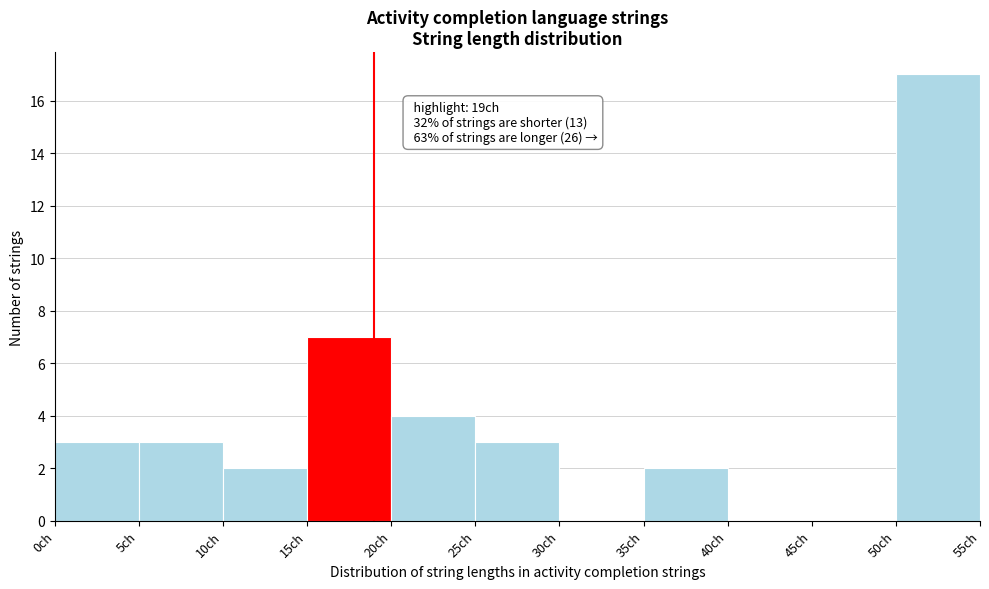

Which range on the x-axis has the tallest bar?

50 to 55